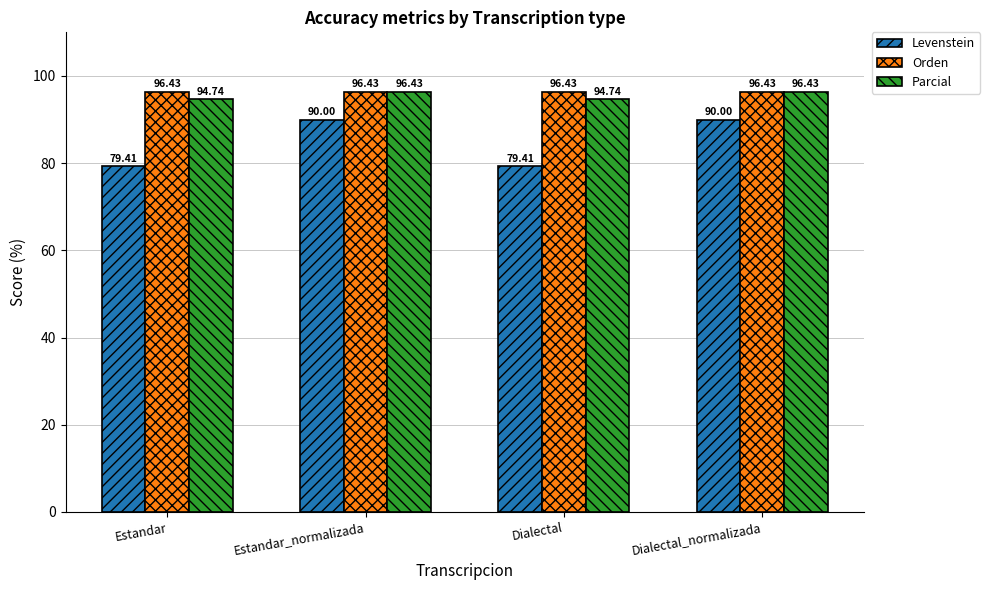

Reading right to left, list all the values displayed in this chart.

Levenstein: Dialectal_normalizada=90.0	Dialectal=79.4	Estandar_normalizada=90.0	Estandar=79.4
Orden: Dialectal_normalizada=96.4	Dialectal=96.4	Estandar_normalizada=96.4	Estandar=96.4
Parcial: Dialectal_normalizada=96.4	Dialectal=94.7	Estandar_normalizada=96.4	Estandar=94.7